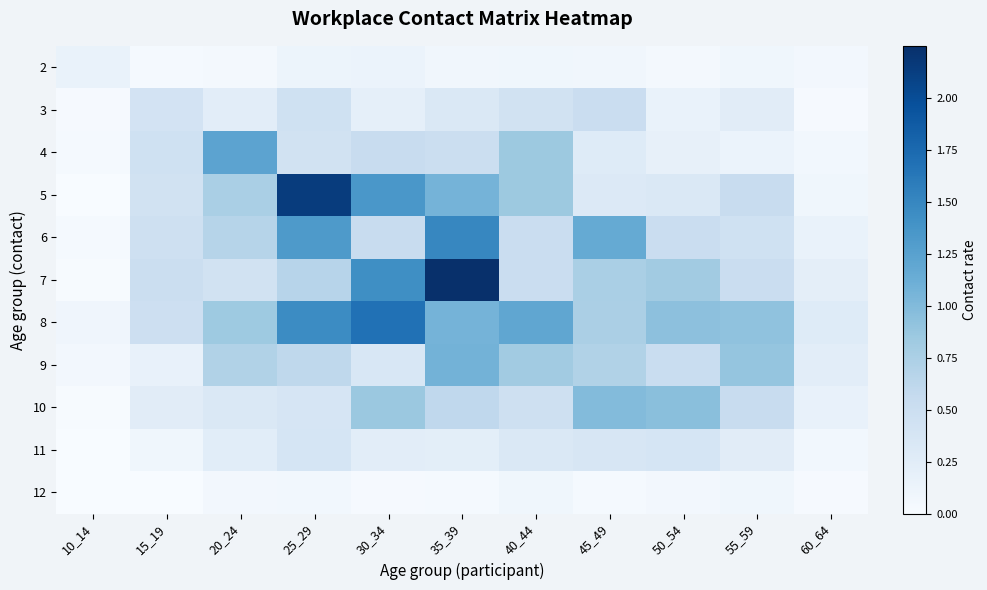

Which category has the highest value across all series?

35_39